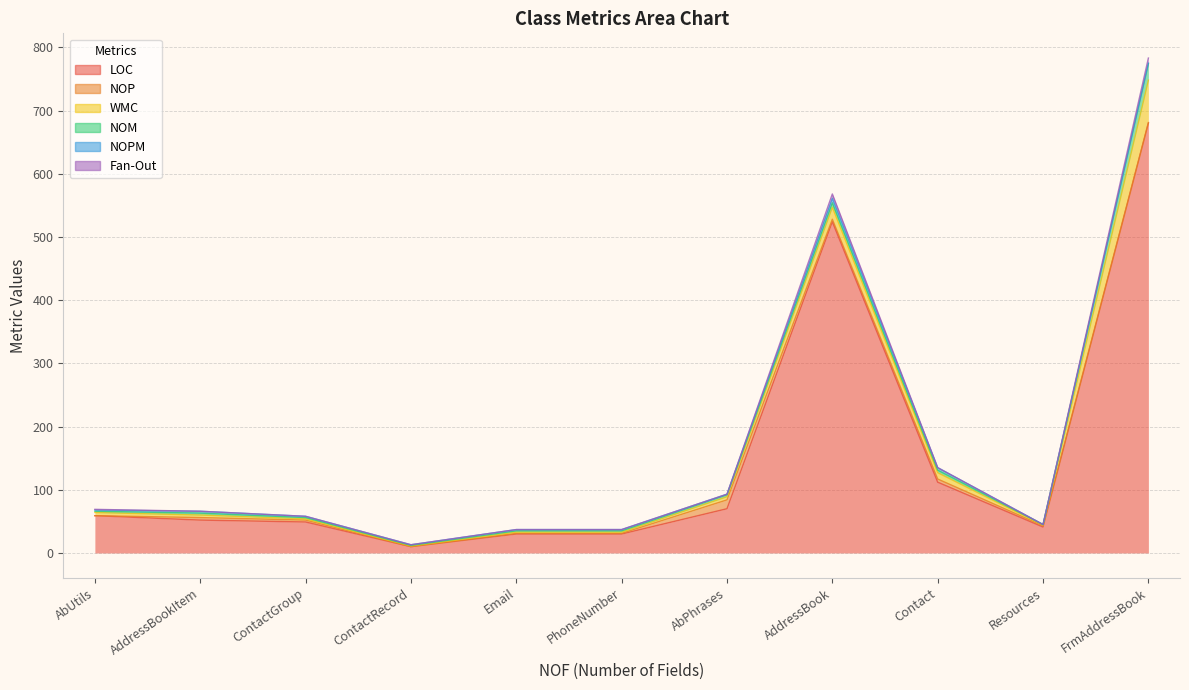

Which series has the largest range (max minus min)?

LOC